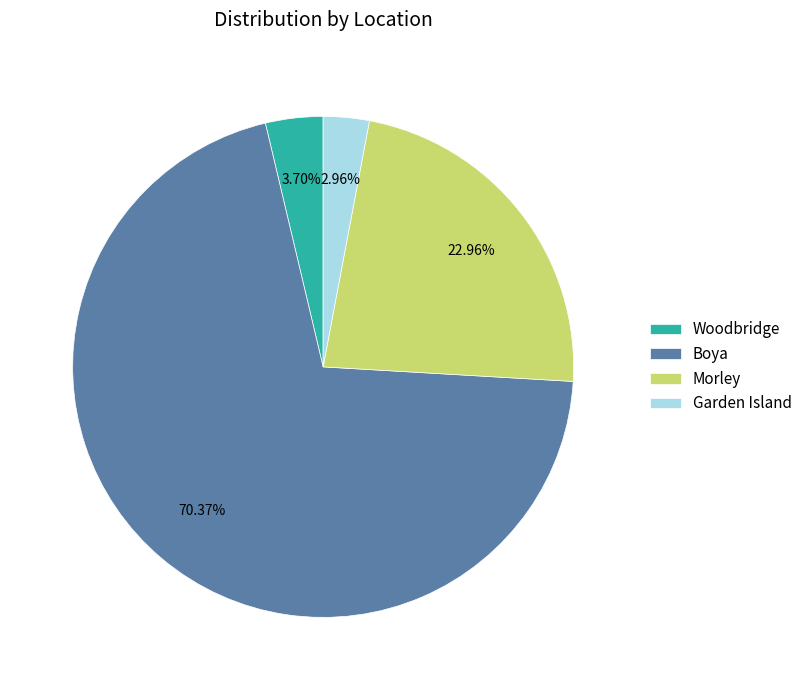

What is the largest slice in the pie chart?

Boya